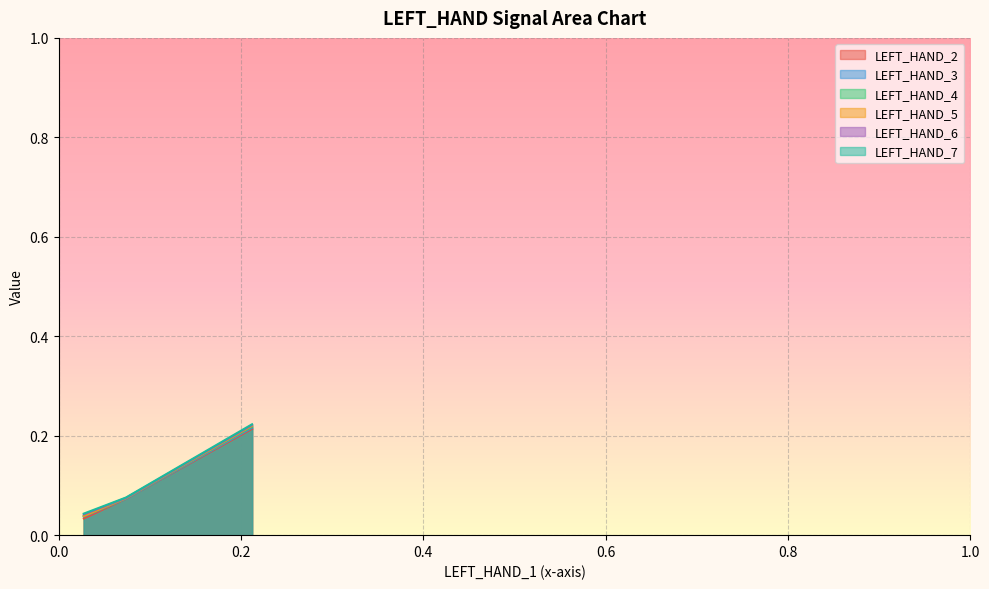

Rank the series at Row 1 from highest to lowest value.

LEFT_HAND_7, LEFT_HAND_6, LEFT_HAND_5, LEFT_HAND_4, LEFT_HAND_3, LEFT_HAND_2